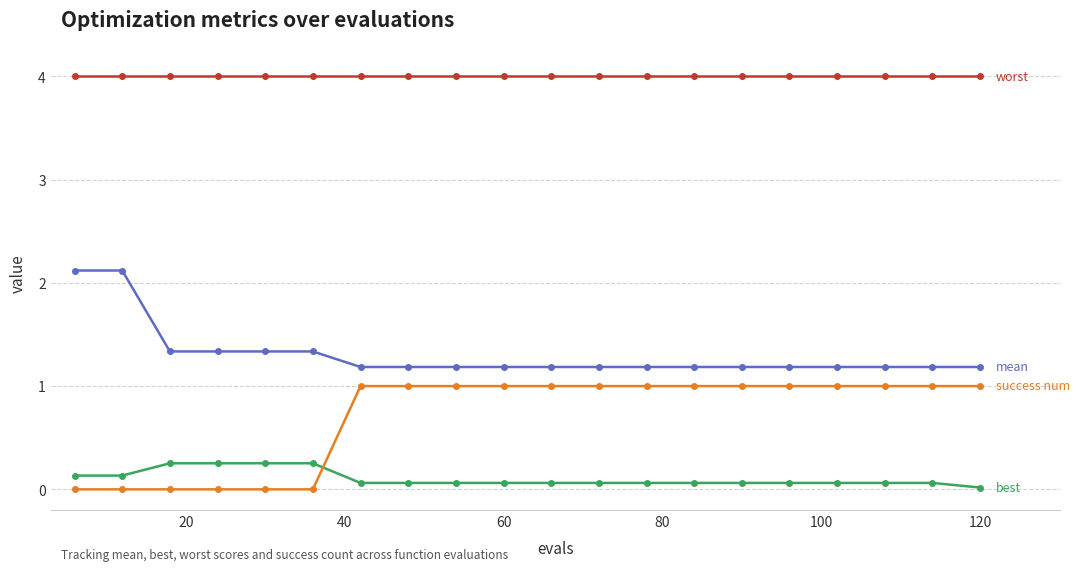

What is the maximum value shown in the chart?

4.0